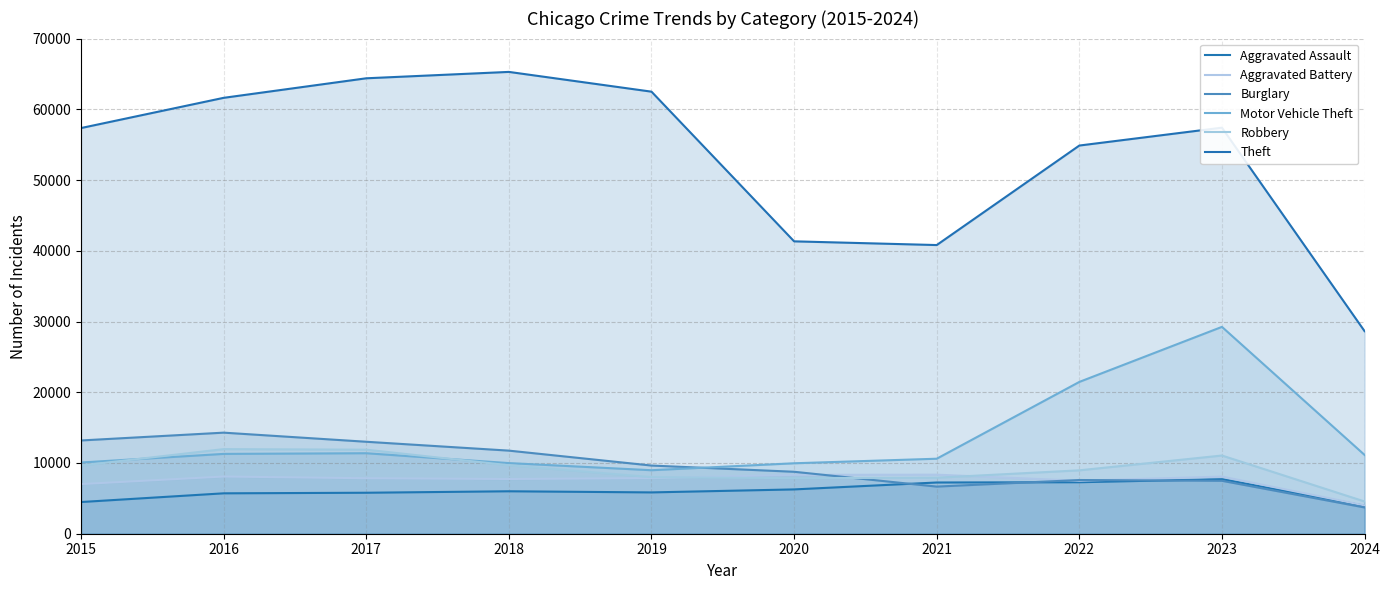

Between 2016 and 2019, which series saw the biggest shift?

Burglary